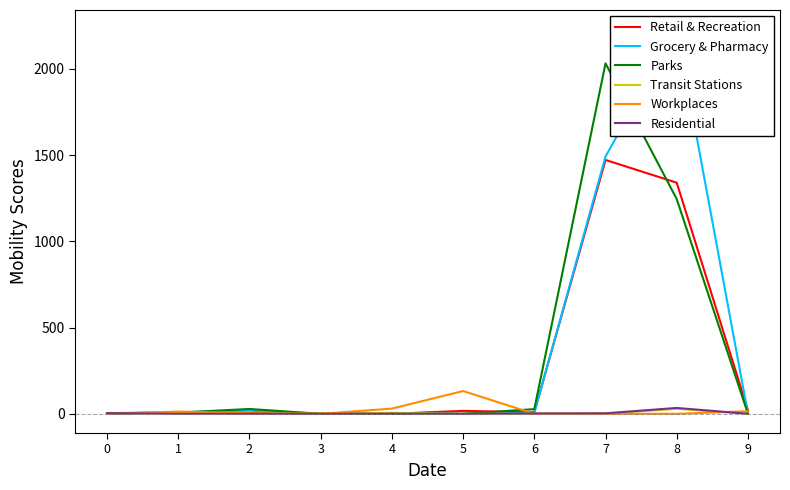

Where is the first local minimum for Residential?

5